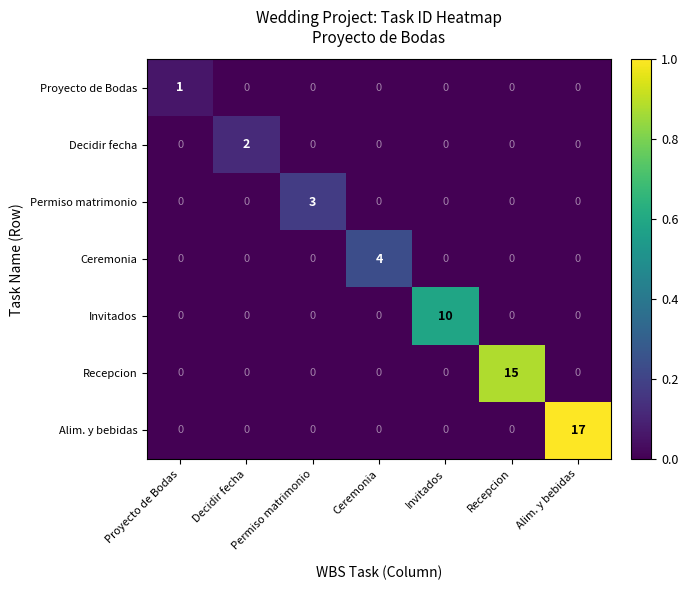

What is the sum of all Invitados values?

10